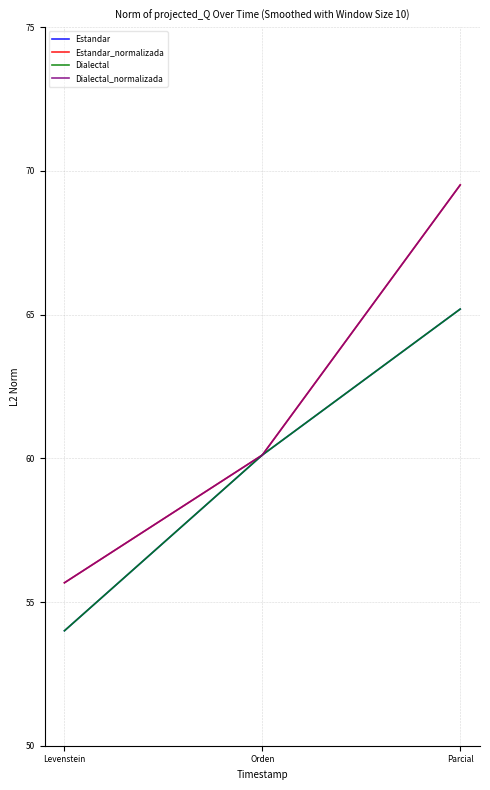

What is the spread (max minus min) of values at Parcial?

4.3